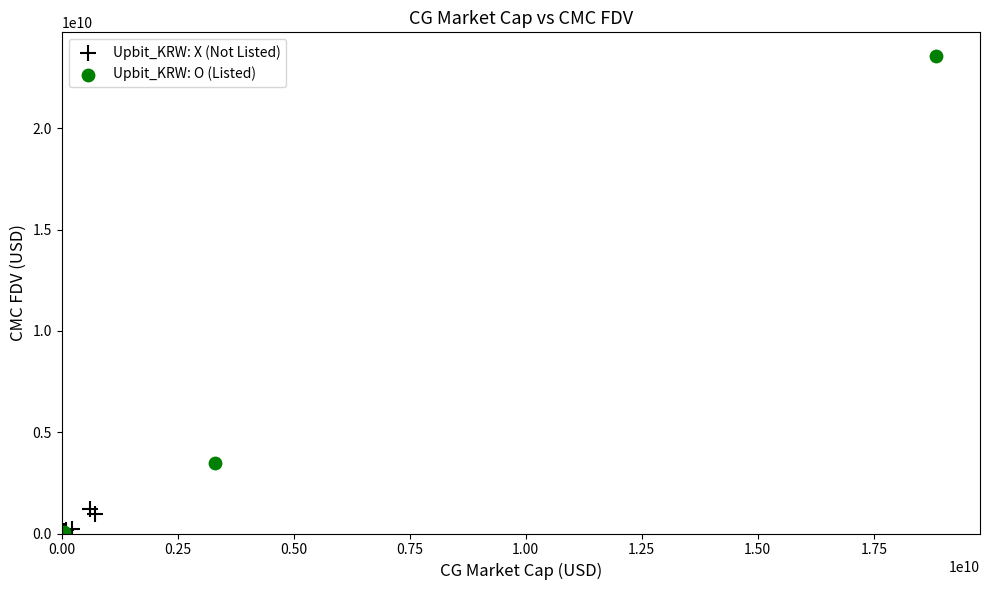

Which series reaches the maximum Y coordinate?

Upbit_KRW: O (Listed)